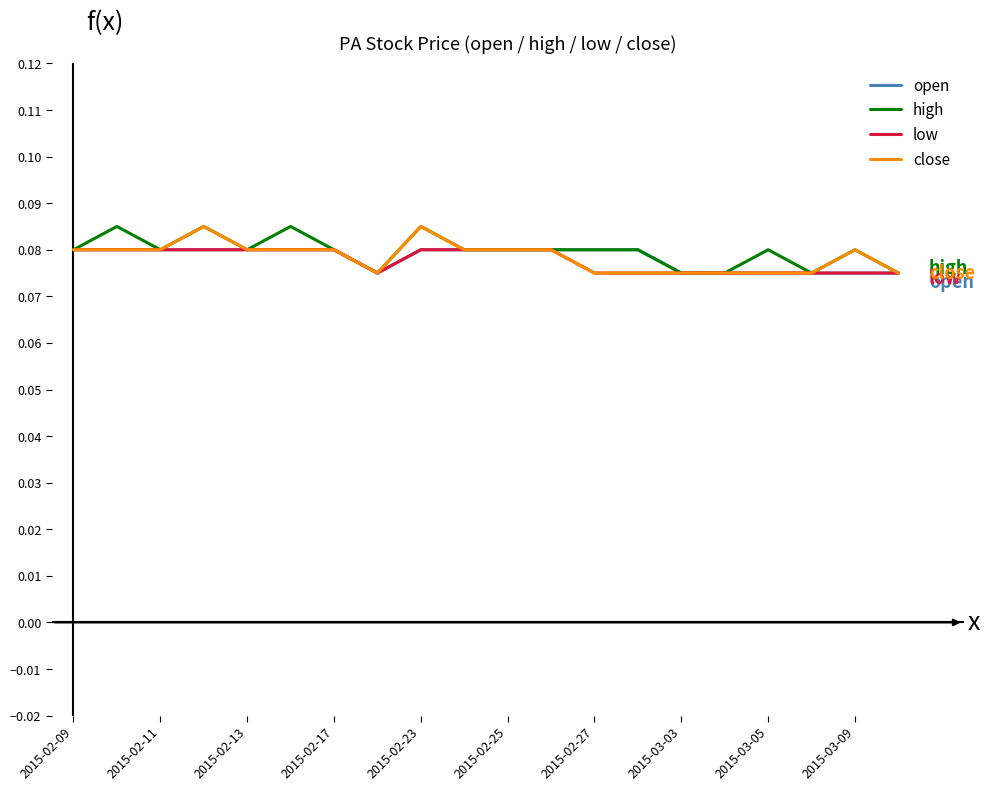

Which series has the largest total across all categories?

high